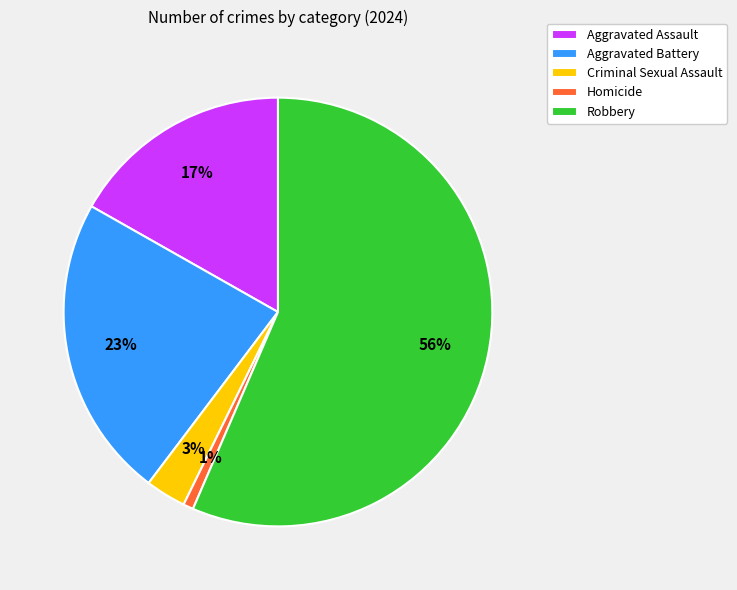

Which slice represents more than half of the pie?

Robbery